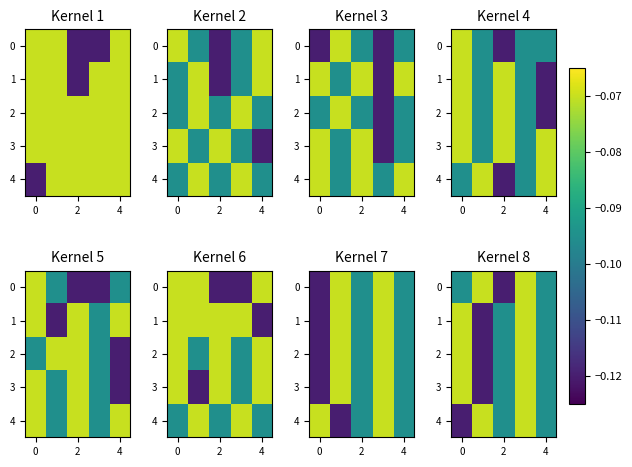

The value of 0 at 2 is -0.2. True or false?

False